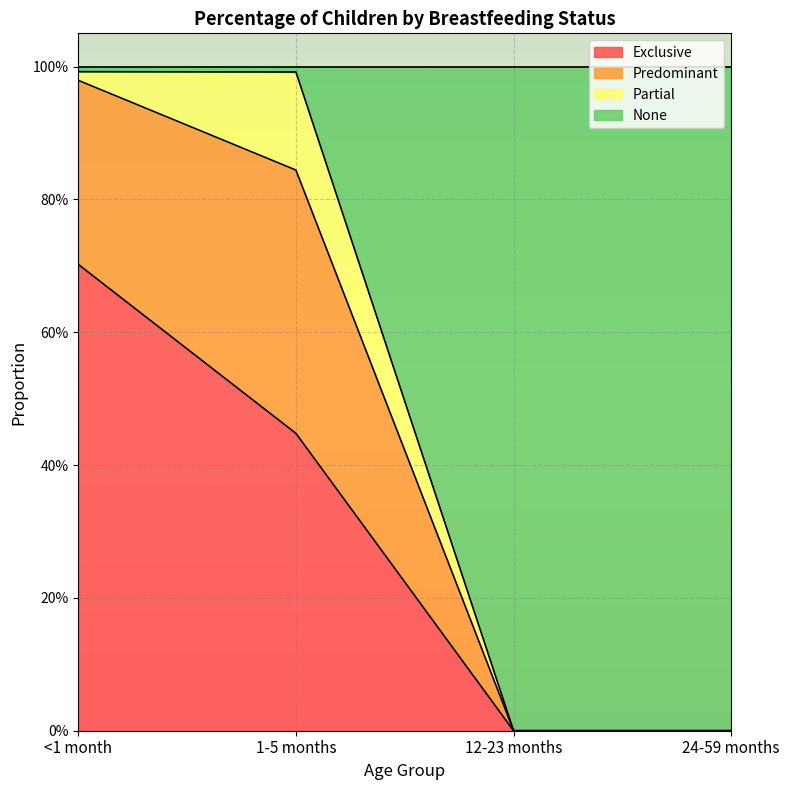

What is the difference between the maximum and minimum values in the Exclusive series?

0.7